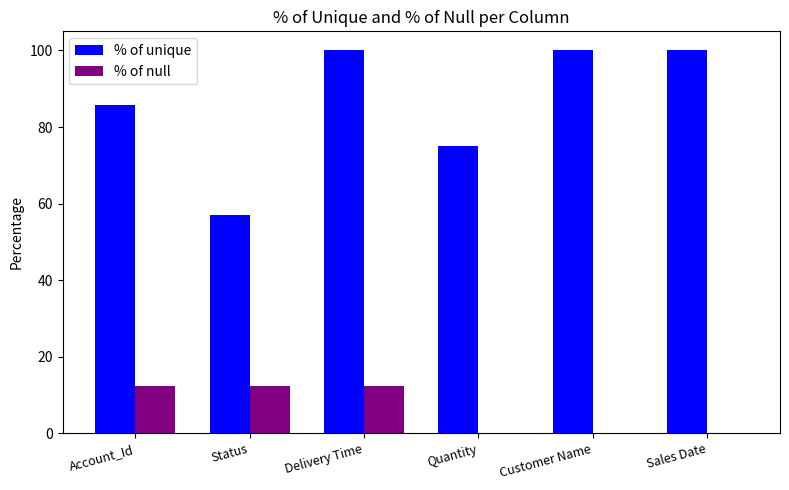

The value of % of unique at Sales Date is 161.9. True or false?

False